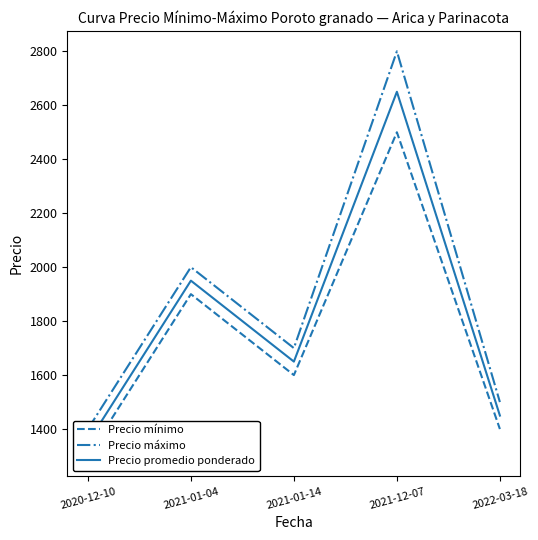

Rank the series by their maximum value, from lowest to highest.

Precio mínimo, Precio promedio ponderado, Precio máximo